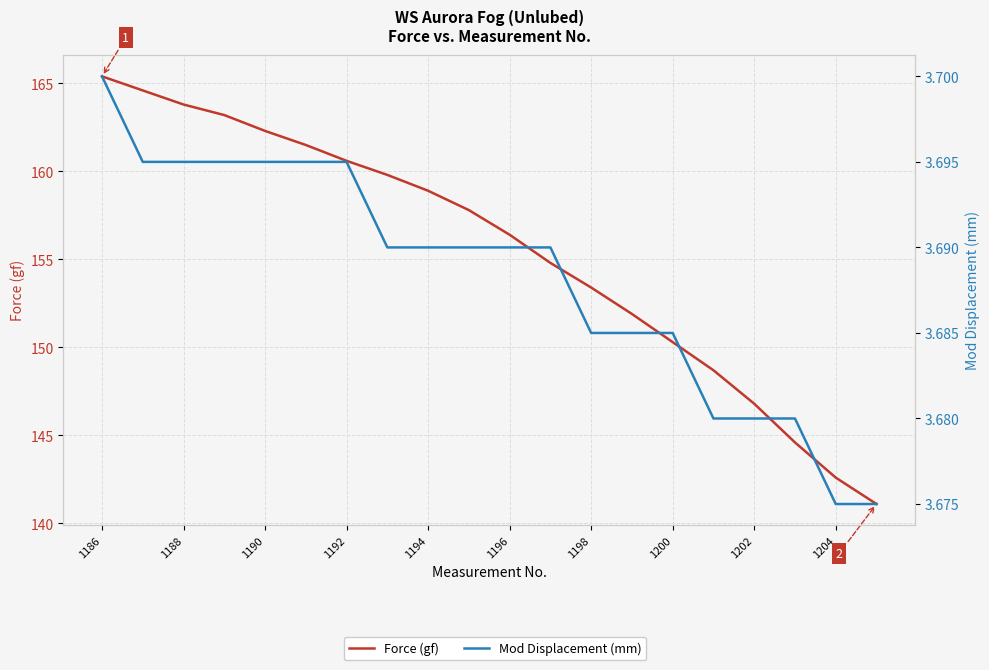

What are all the series names shown in the legend?

Force (gf), Mod Displacement (mm)